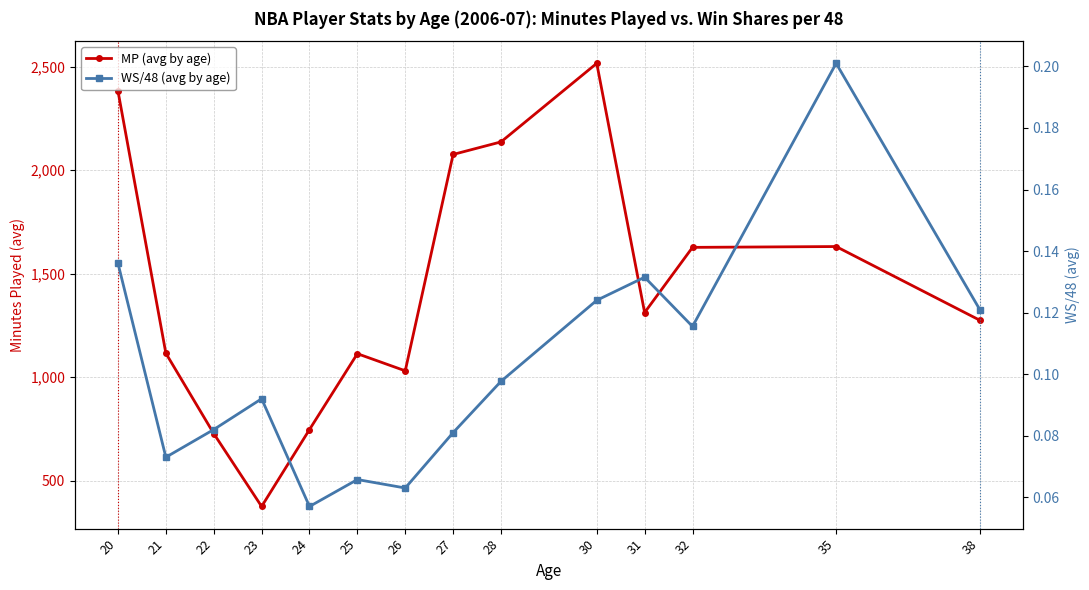

What is the greatest value displayed?

2516.2